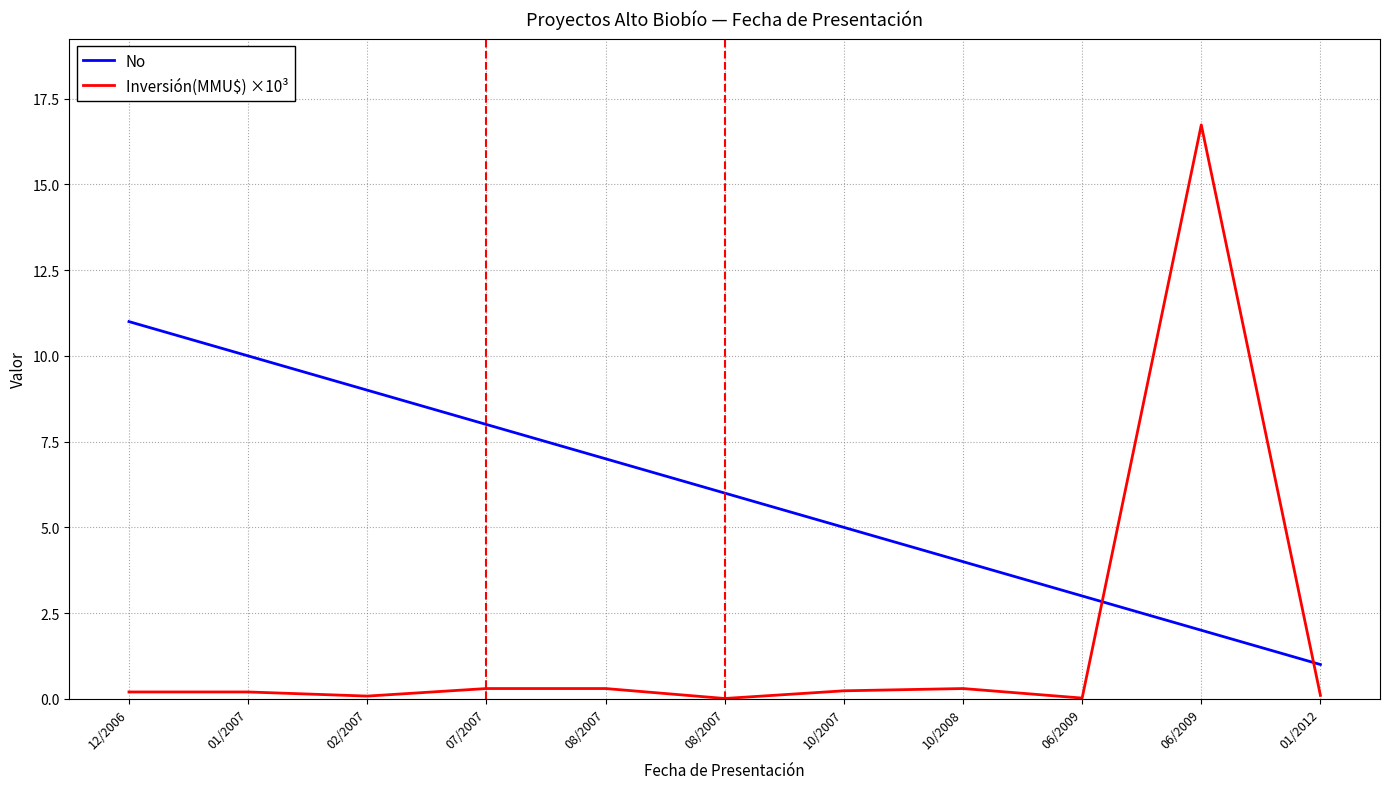

Which series has the largest range (max minus min)?

Inversión(MMU$) ×10³